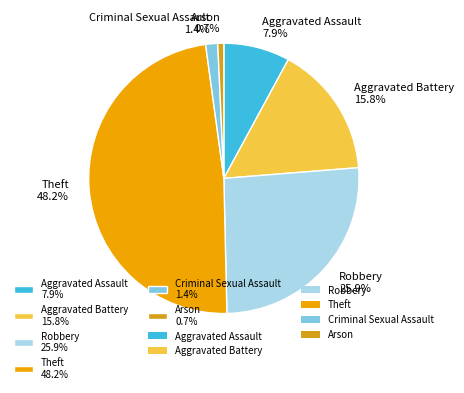

Is Aggravated Assault the majority of the pie?

No